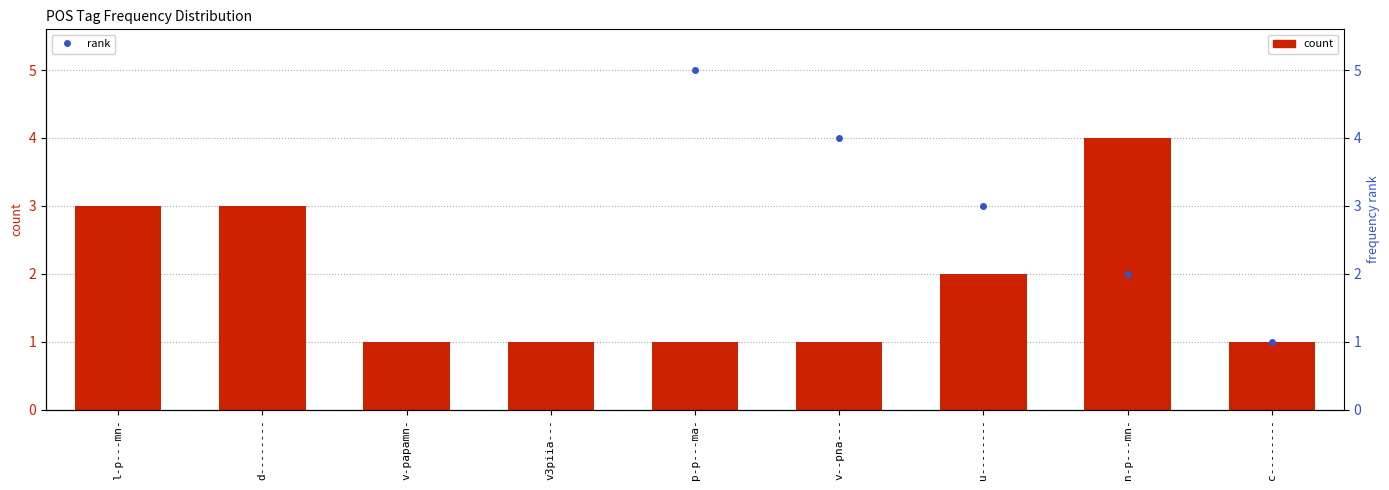

Which category has the highest value across all series?

l-p---mn-